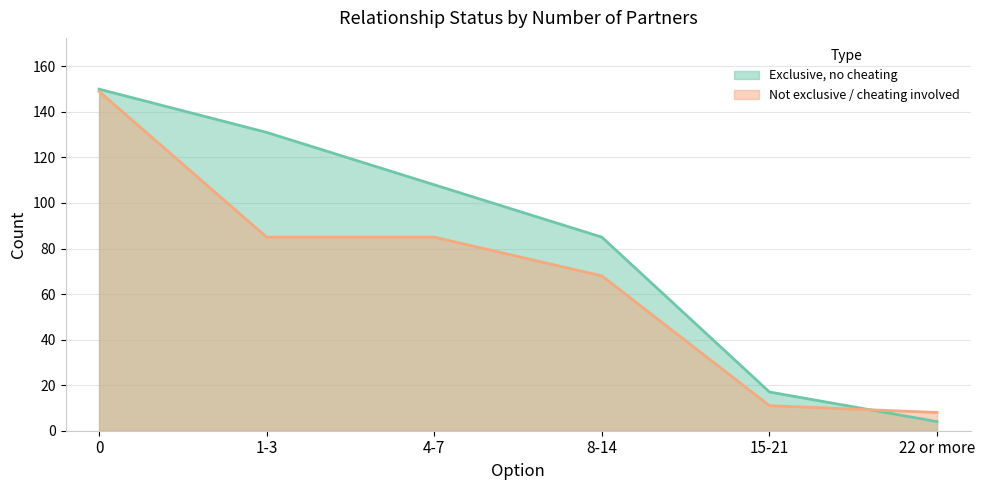

At which label is I have been in at least one exclusive relationship, and I have neither cheated nor been cheated on closest to 77?

8-14